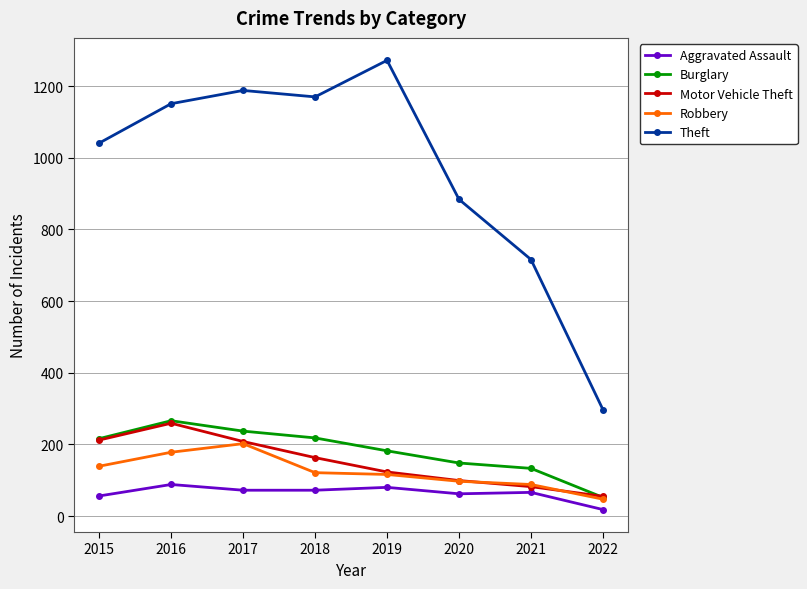

How many lines are shown in the chart?

5